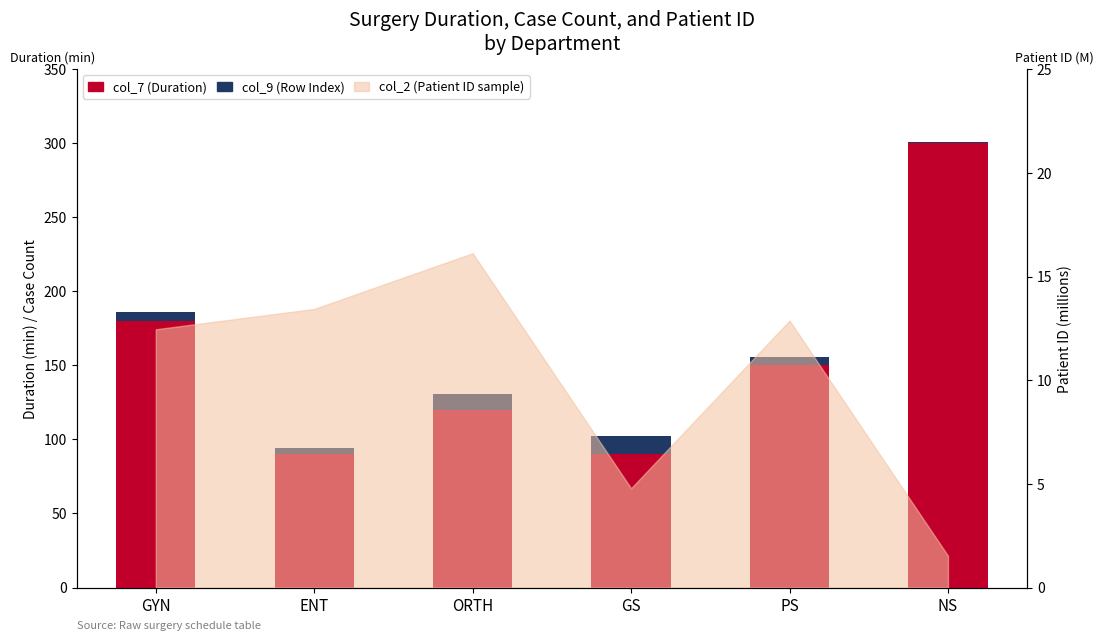

What is the difference between the maximum and minimum values in the col_7 (Duration) series?

210